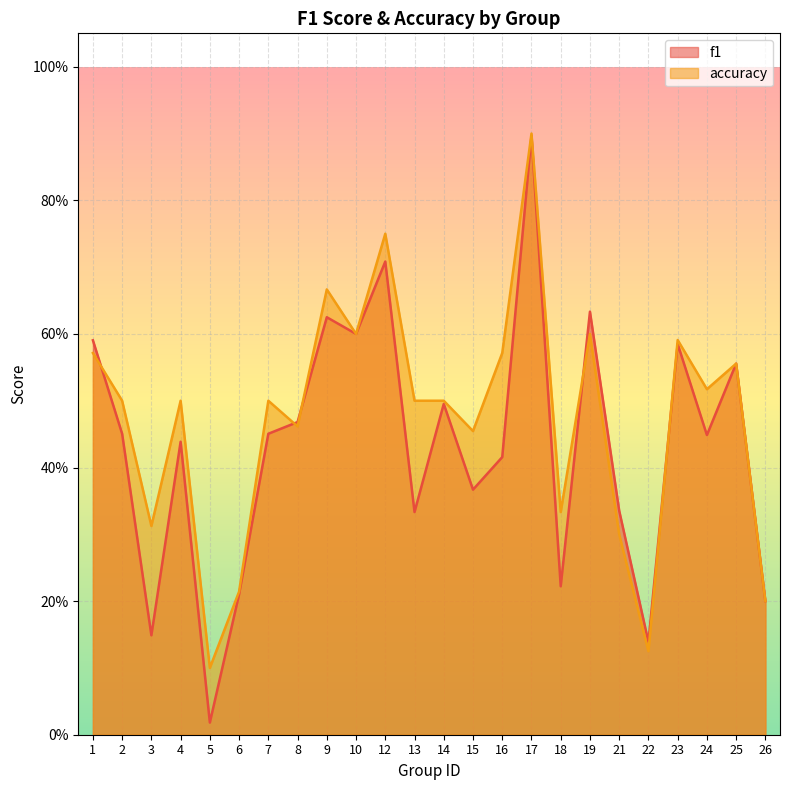

How many times do accuracy and f1 cross each other?

5